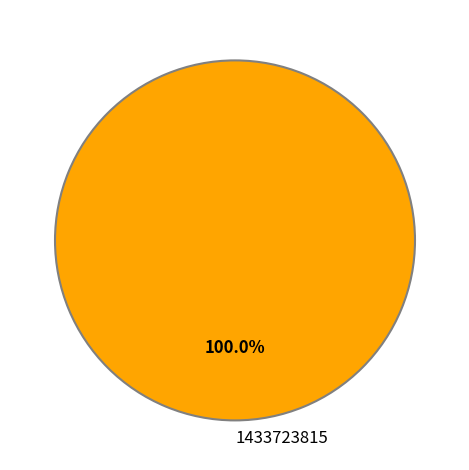

Which slice represents more than half of the pie?

1433723815